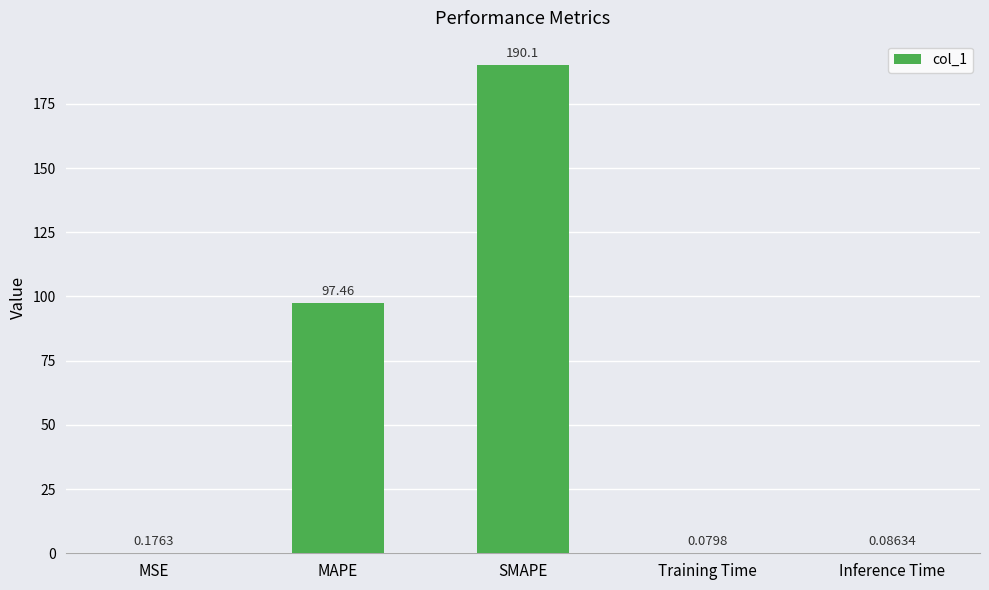

Are the bars horizontal?

No